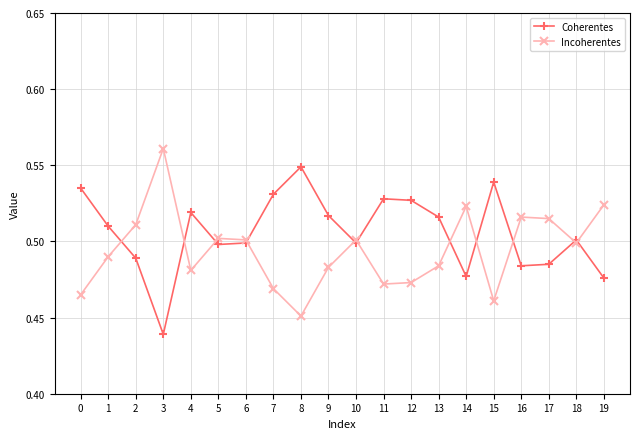

Where is Incoherentes nearest to the value 0?

8